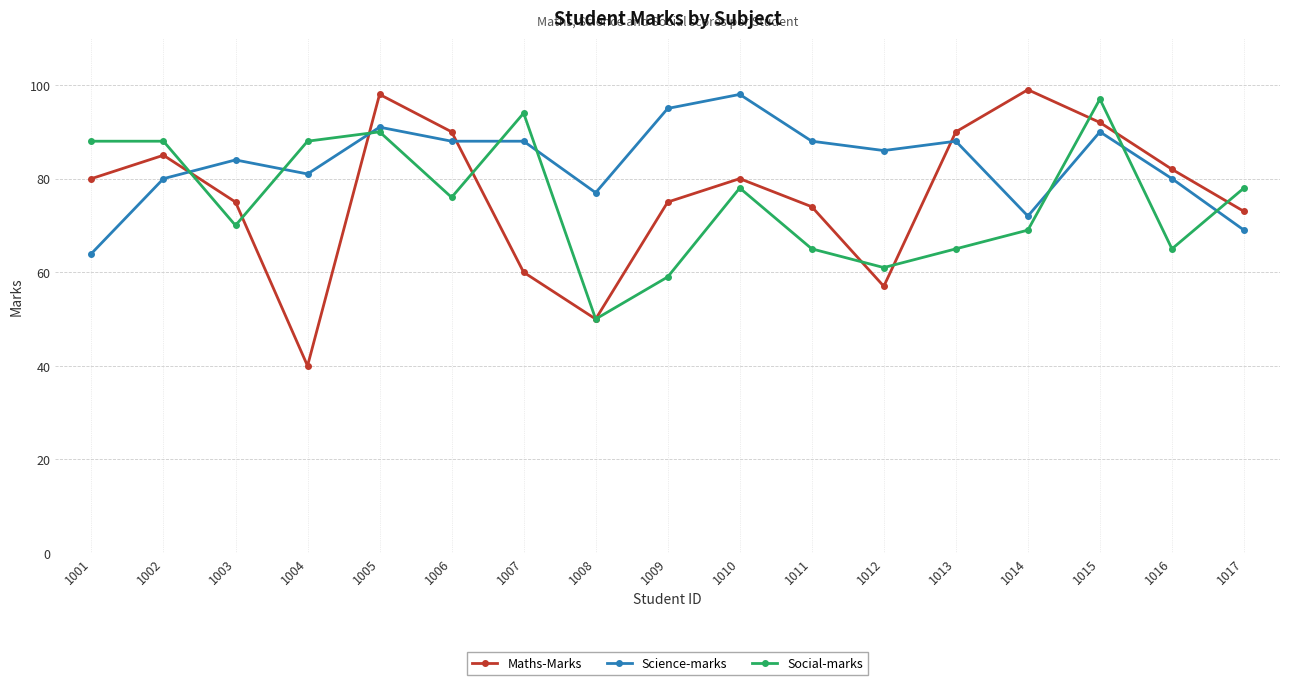

How many lines are shown in the chart?

3